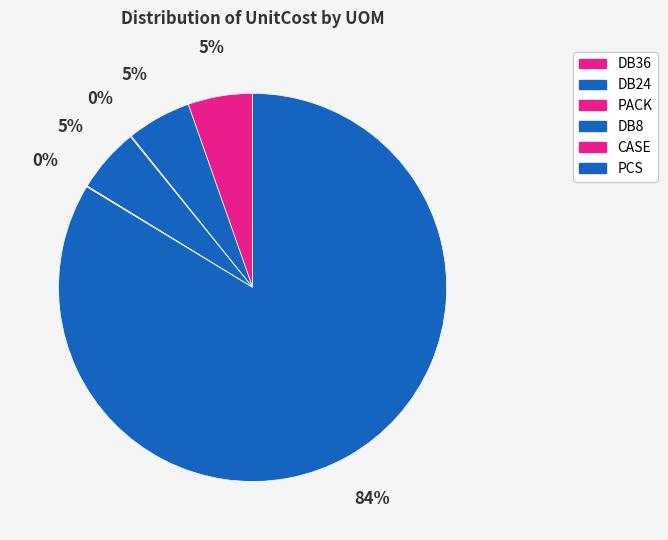

Is DB24 the majority of the pie?

No